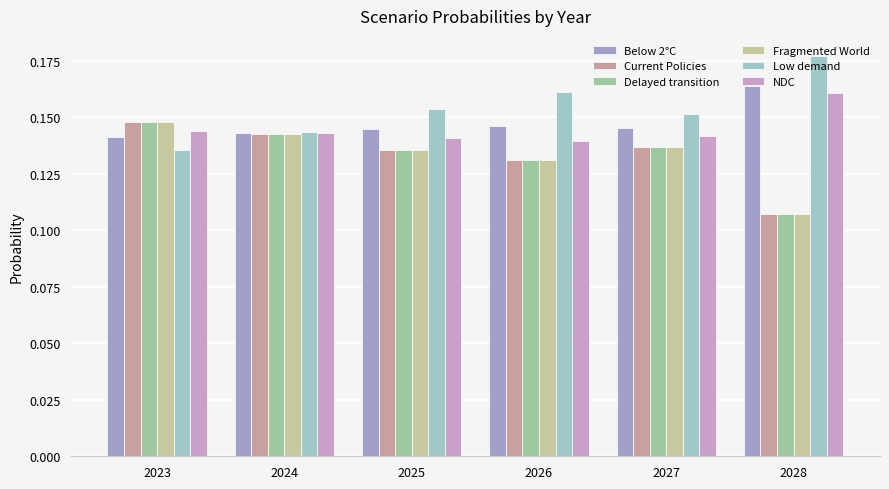

How many Low demand values are between 0 and 1?

6